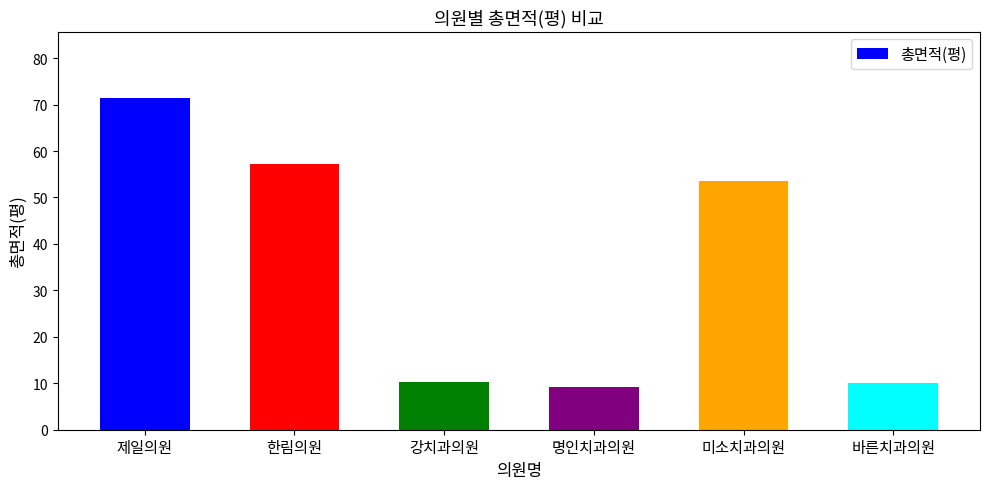

Is it true that the value at 제일의원 is 98.6?

False